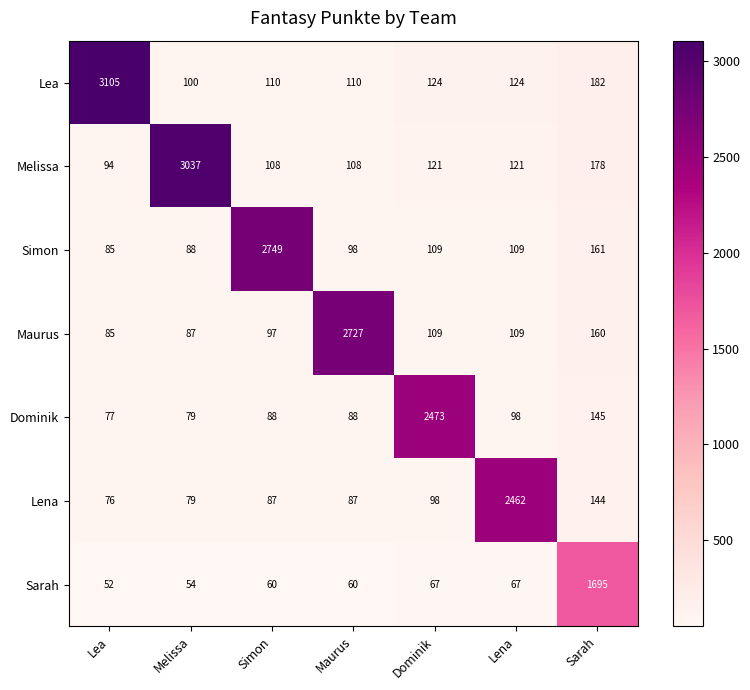

Which label corresponds to the largest value in the chart?

Lea